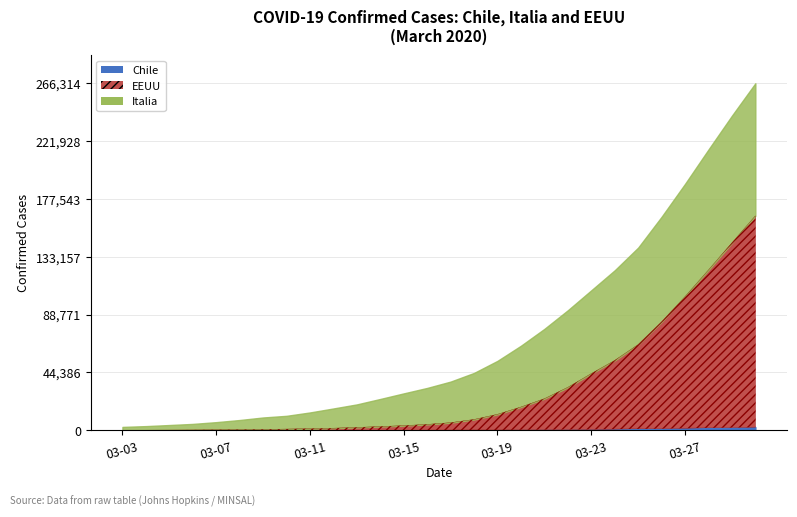

Which label corresponds to the smallest value in the chart?

2020-03-03